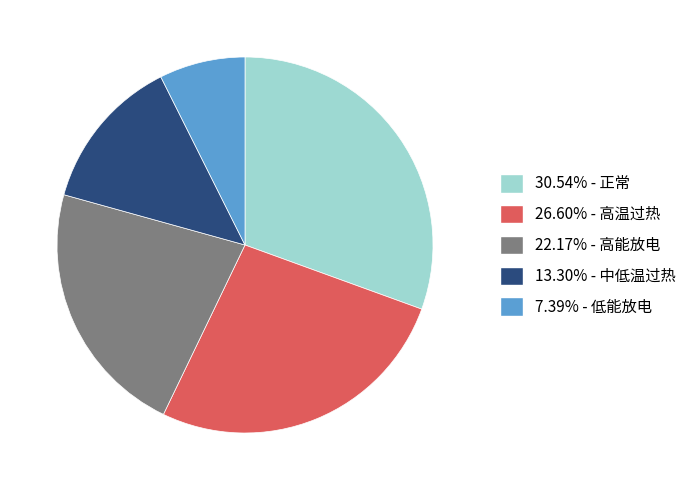

What is the ratio of the value at 7.39% - 低能放电 to the value at 26.60% - 高温过热?

0.3